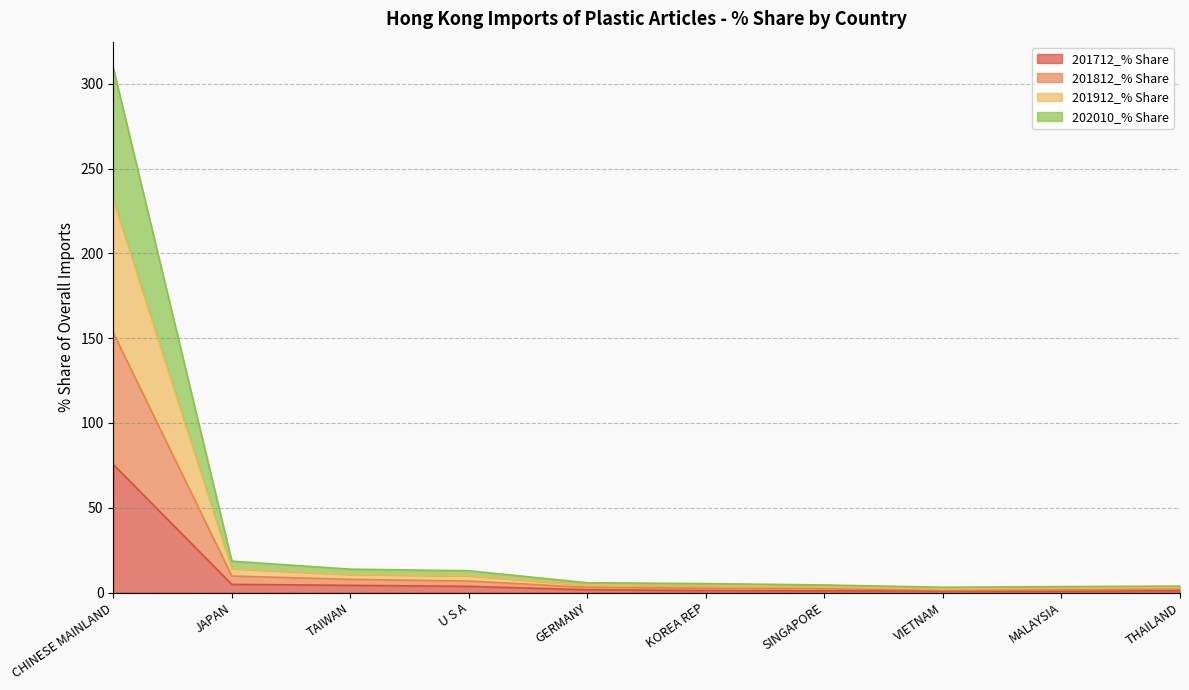

Which category has the lowest value across all series?

MALAYSIA